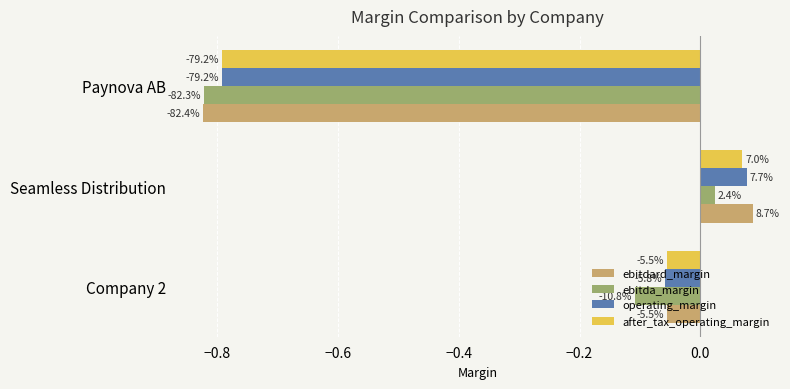

What is the smallest value displayed?

-0.8